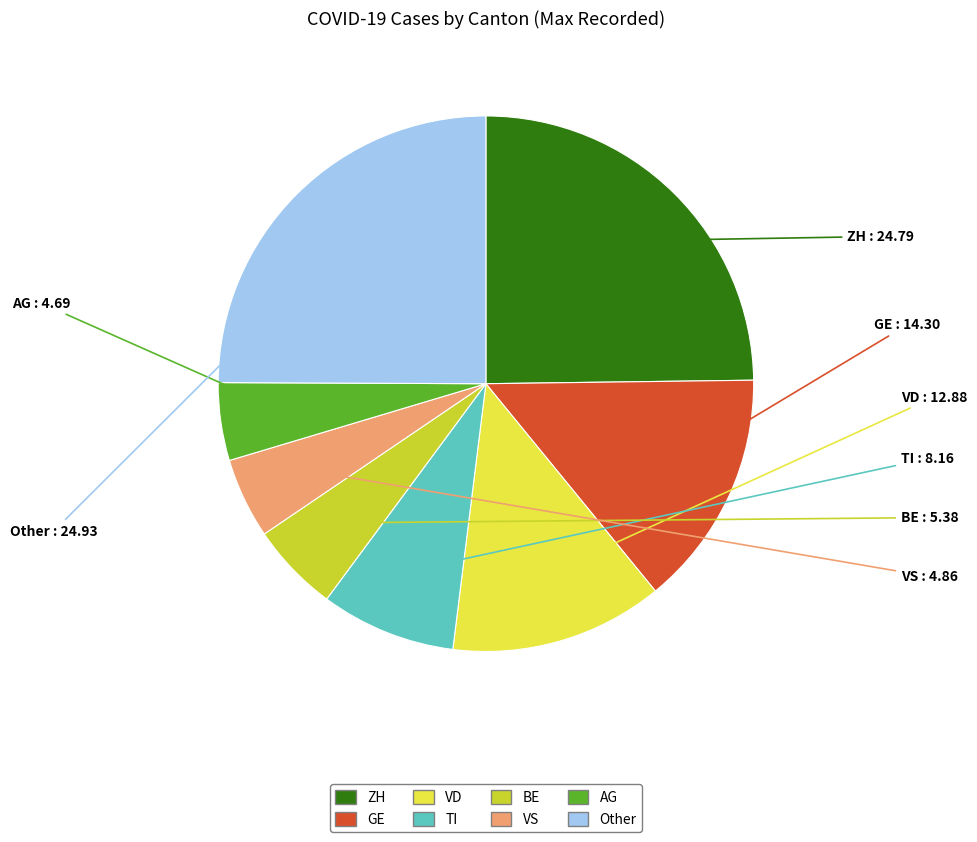

How many segments does this pie chart have?

8